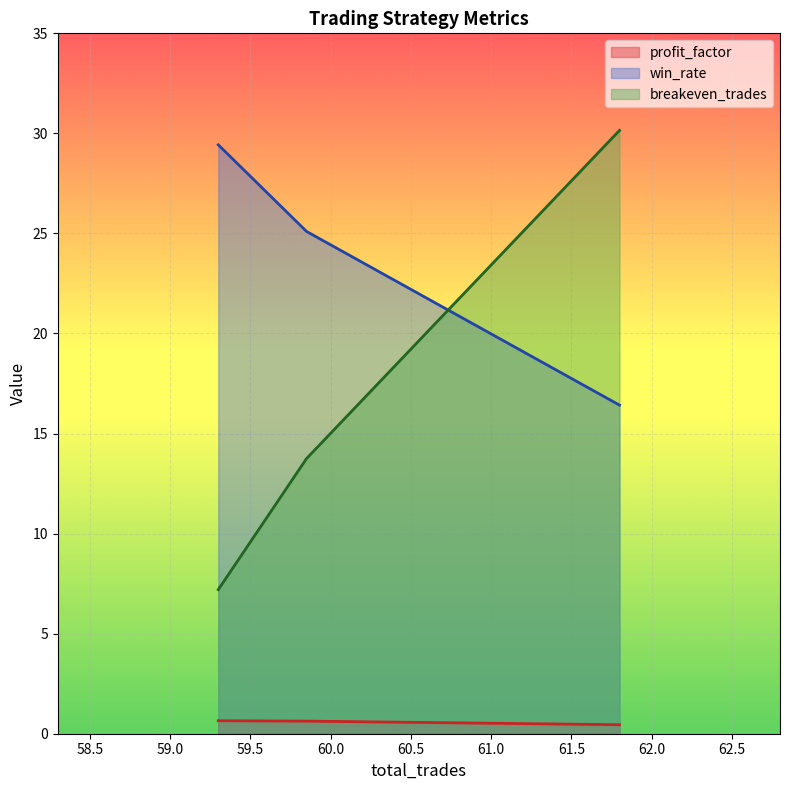

List the series in order of their overall mean, highest first.

win_rate, breakeven_trades, profit_factor